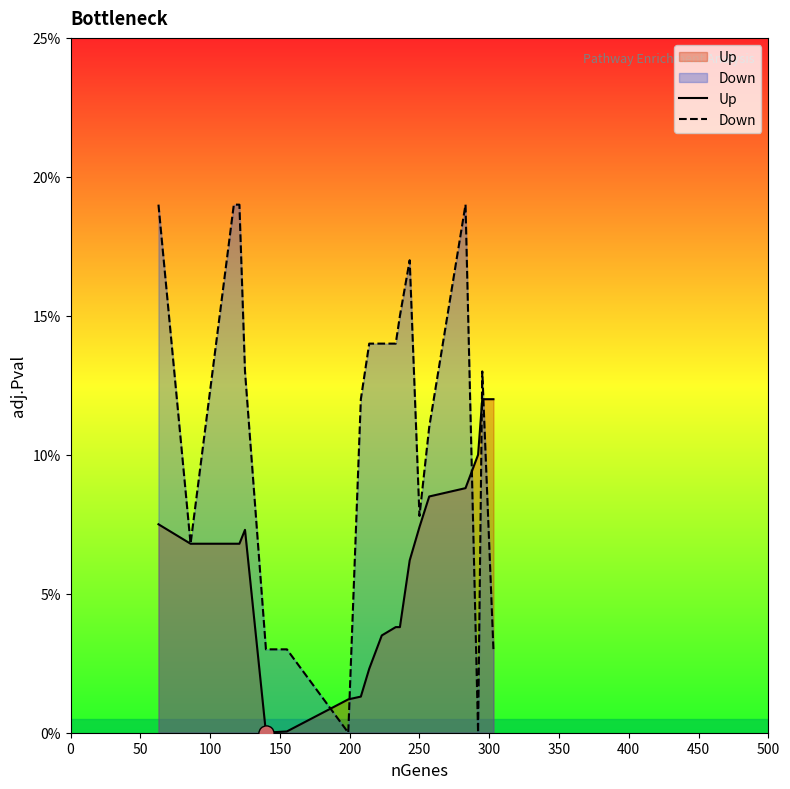

What is the total value across all series at 0?

0.3